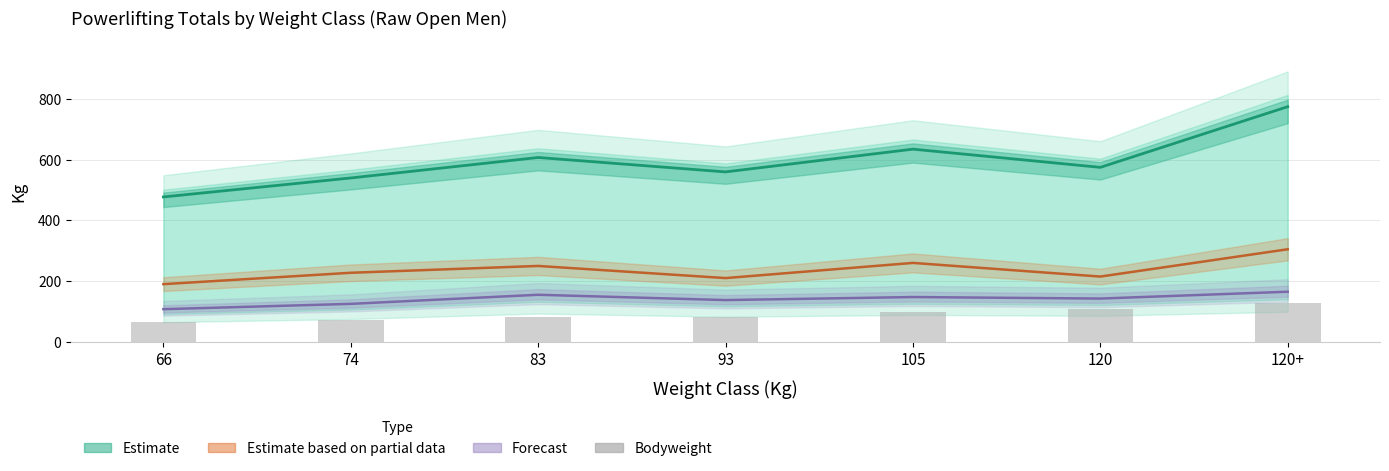

Which has a higher value, 83 or 93?

93